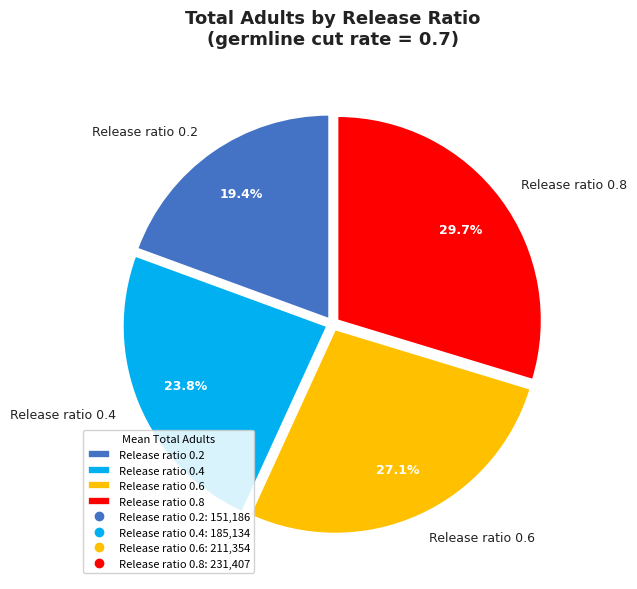

To the nearest percent, what is the average slice percentage?

25%